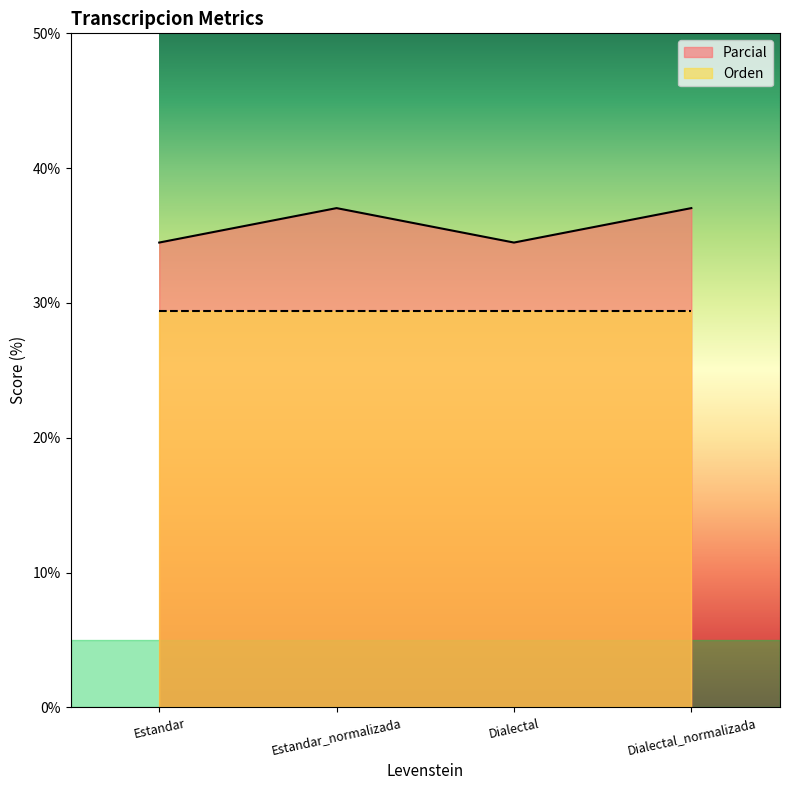

True or false: there are more than 0 points higher than both neighbors.

True